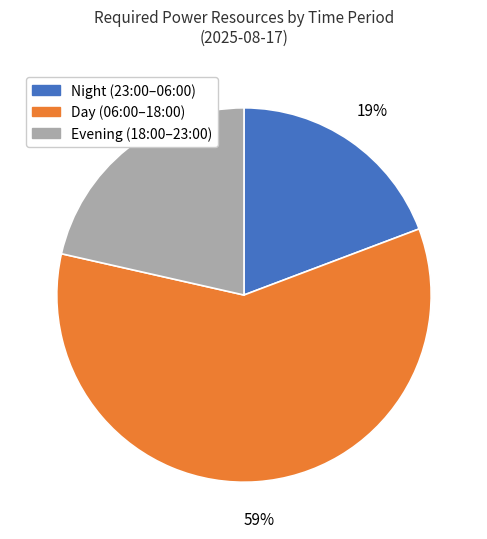

To the nearest percent, what is the difference between the largest and smallest slice percentages?

40%